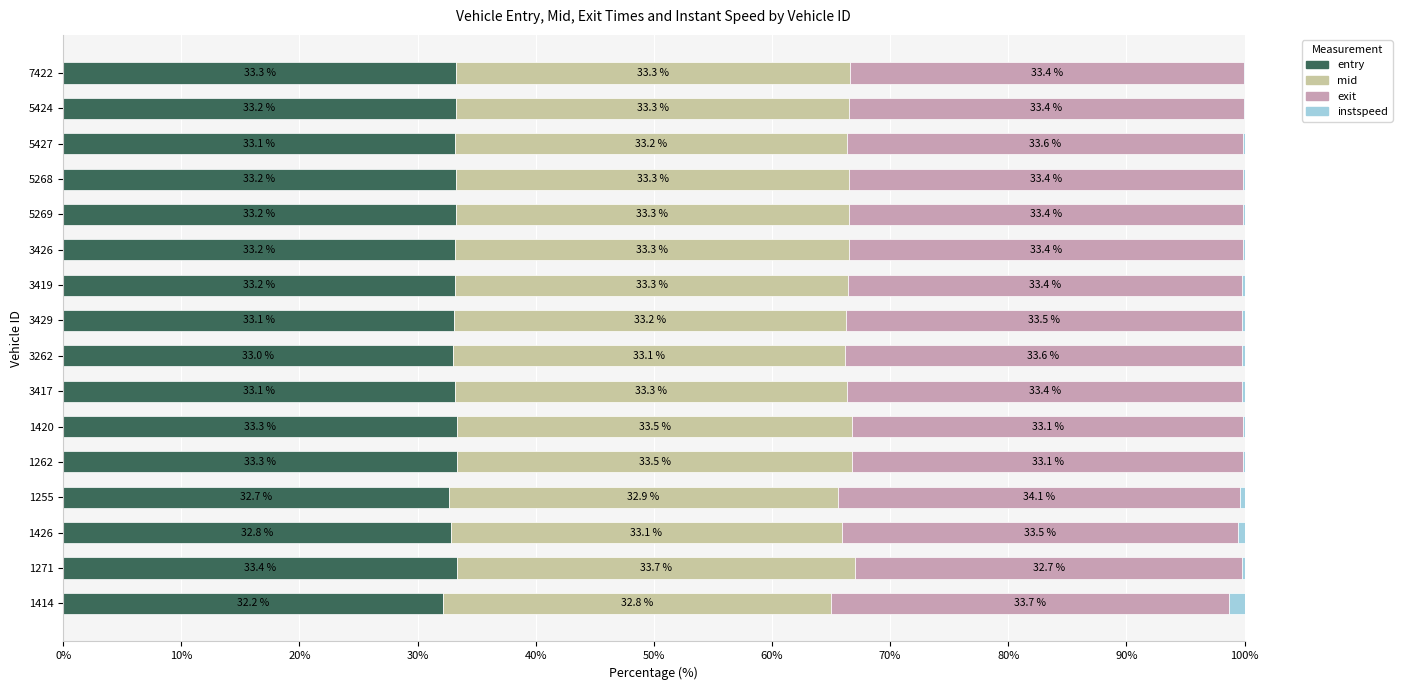

At which label does entry reach its peak?

1271